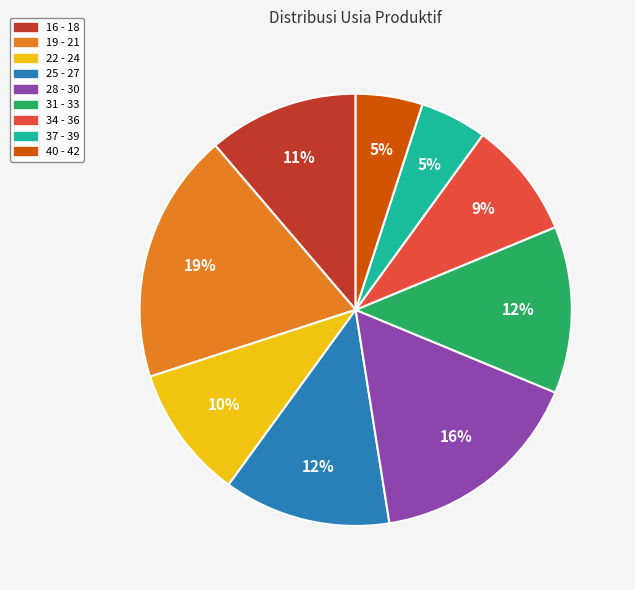

Approximately how many times larger is the value at 37 - 39 compared to 34 - 36?

0.6